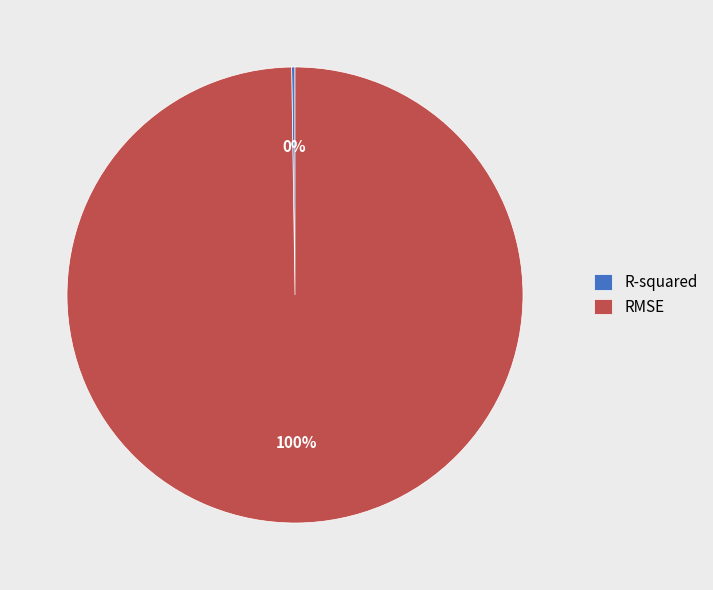

To the nearest percent, what is the difference between the largest and smallest slice percentages?

100%